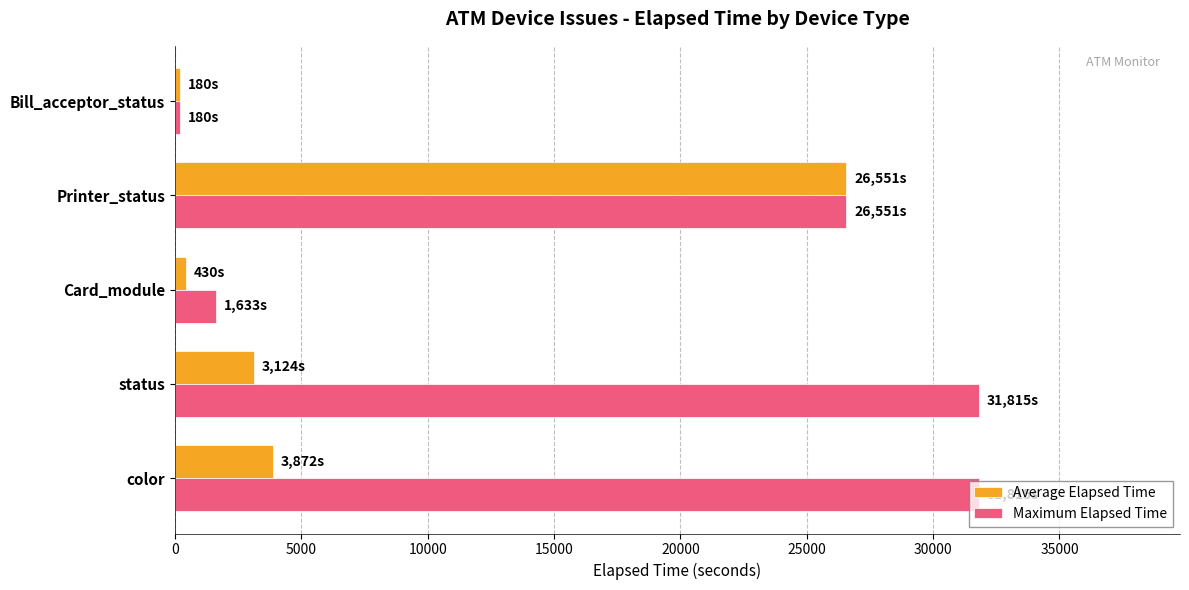

At which label is Maximum Elapsed Time closest to 15997?

Printer_status